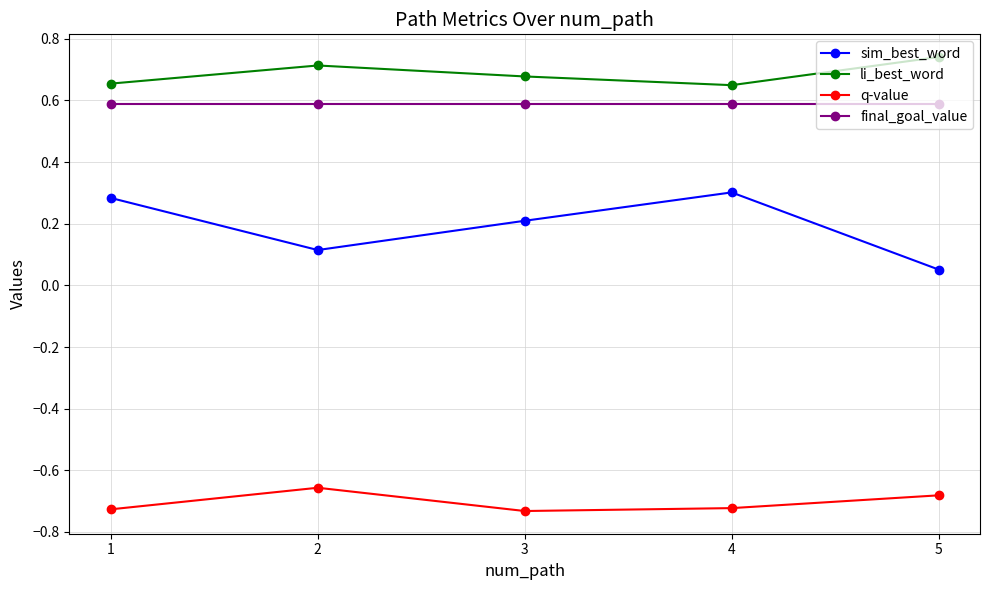

True or false: sim_best_word has a value of 0.1 at 2.

True